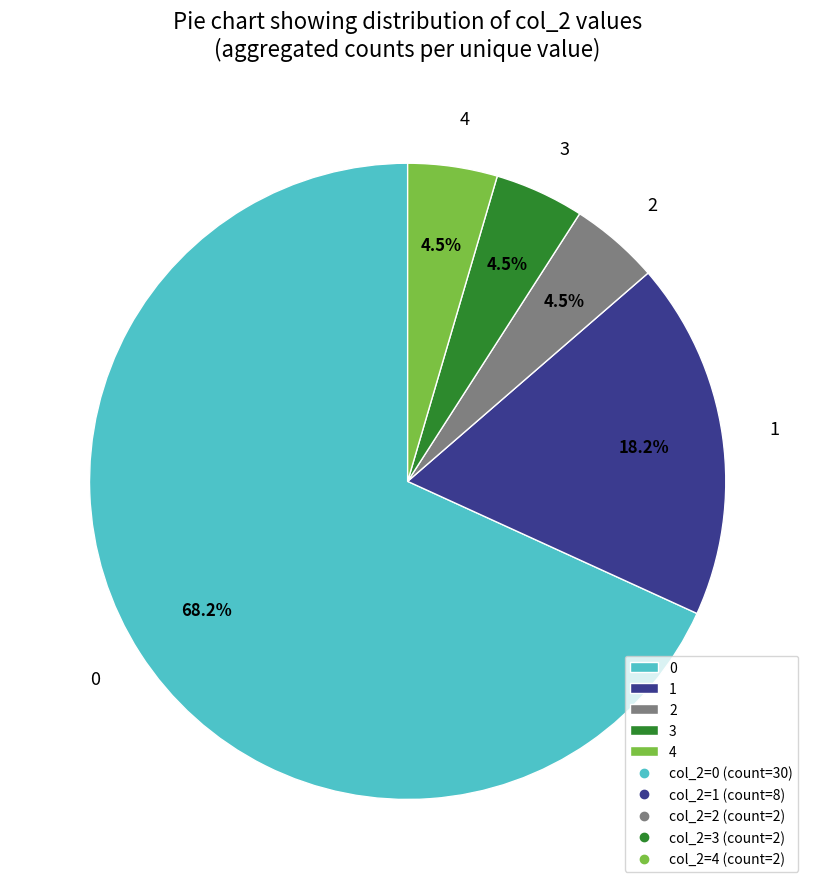

What is the ratio of the value at 2 to the value at 3?

1.0